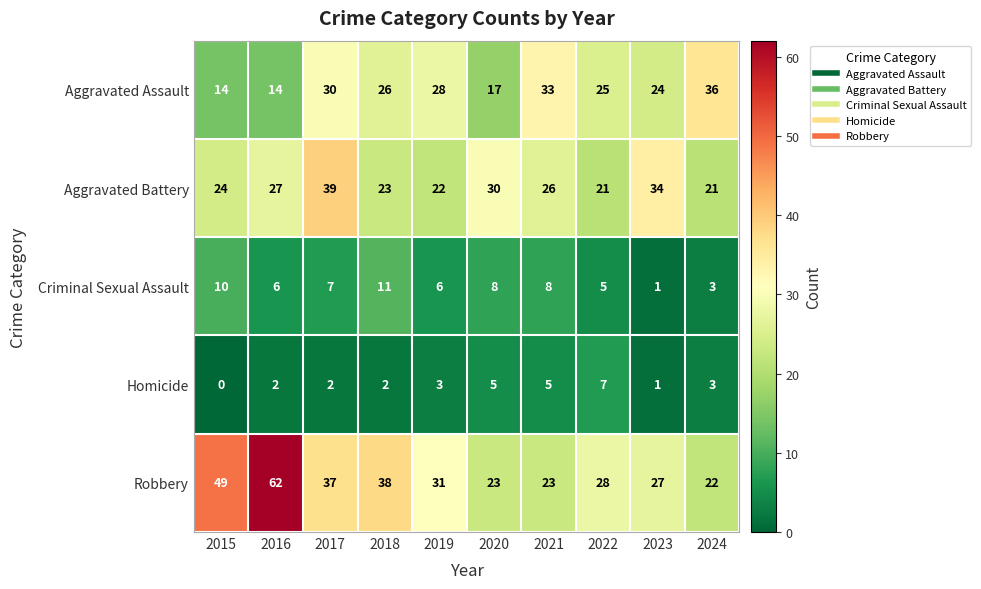

The Aggravated Battery series shows 22 at 2019. True or false?

True